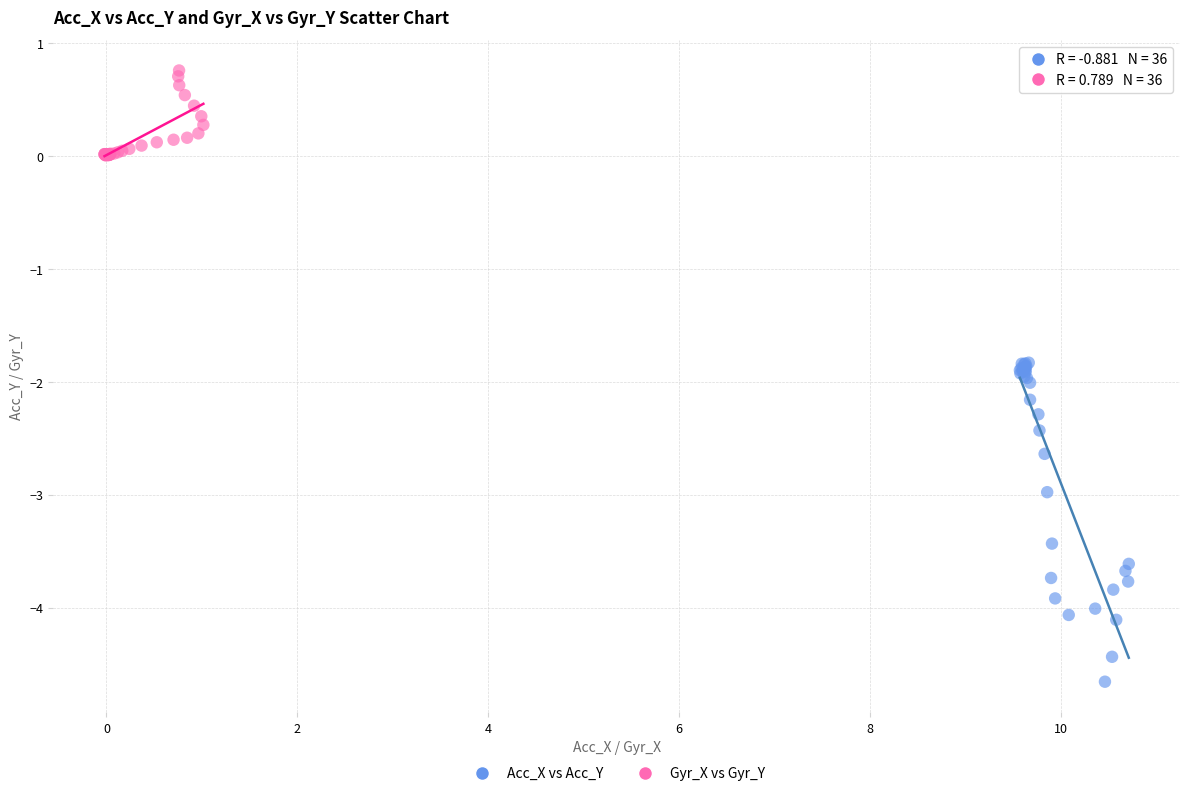

Which series has the widest spread of Y values?

Acc_X vs Acc_Y